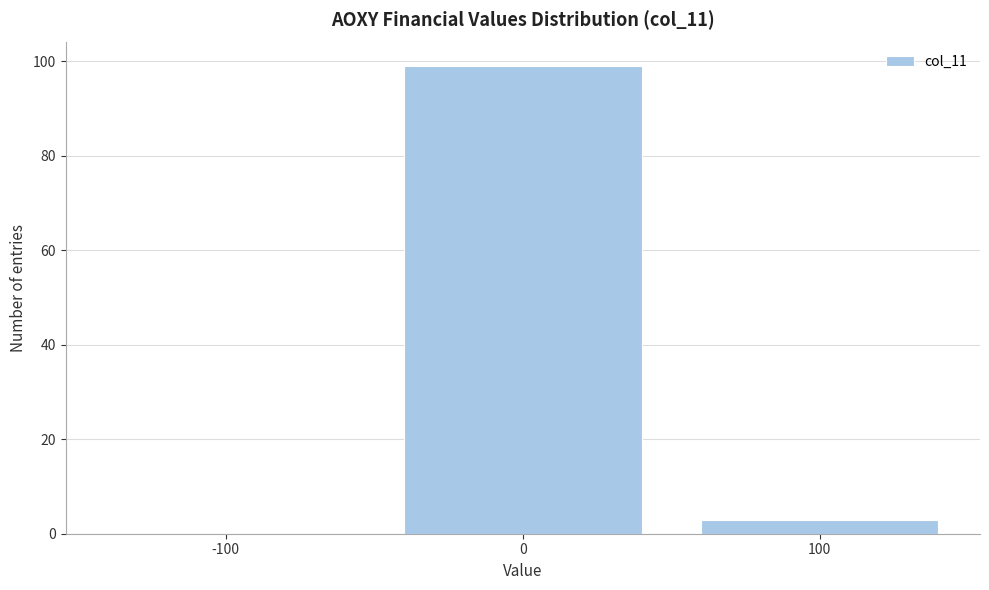

Reading left to right, what are all the values shown in this chart?

-100=0	0=99	100=3